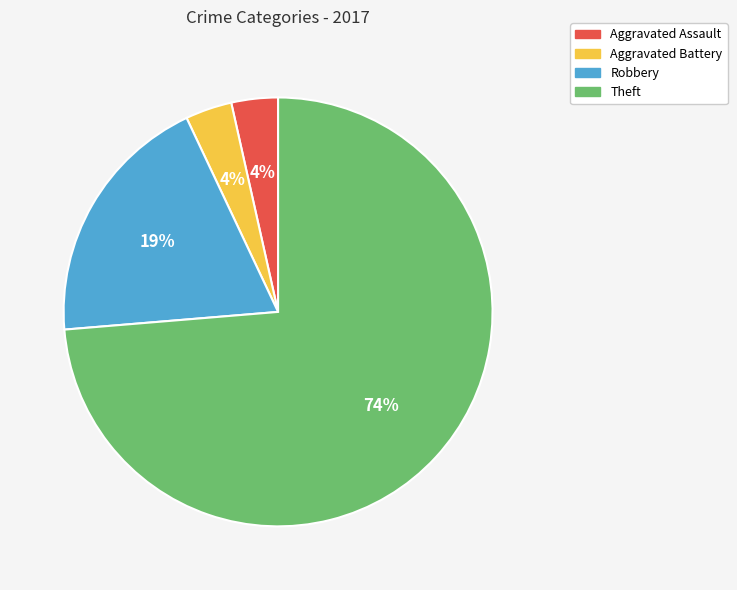

Does any single category account for the majority?

Yes